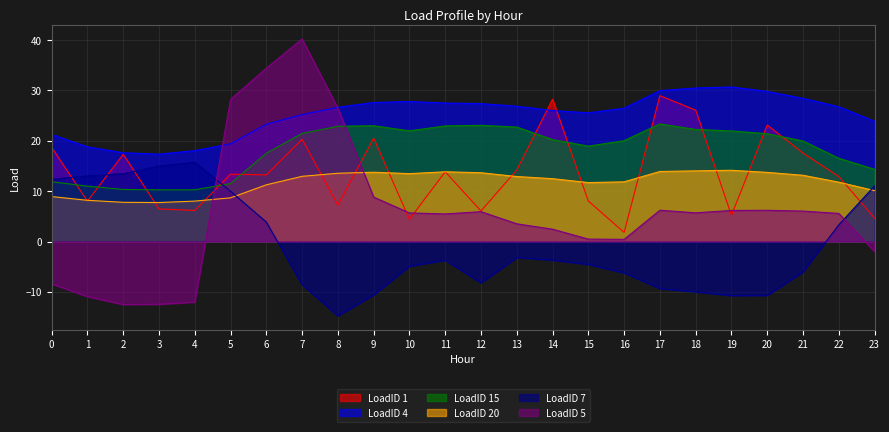

Where do LoadID 7 and LoadID 5 first cross each other?

4 and 5